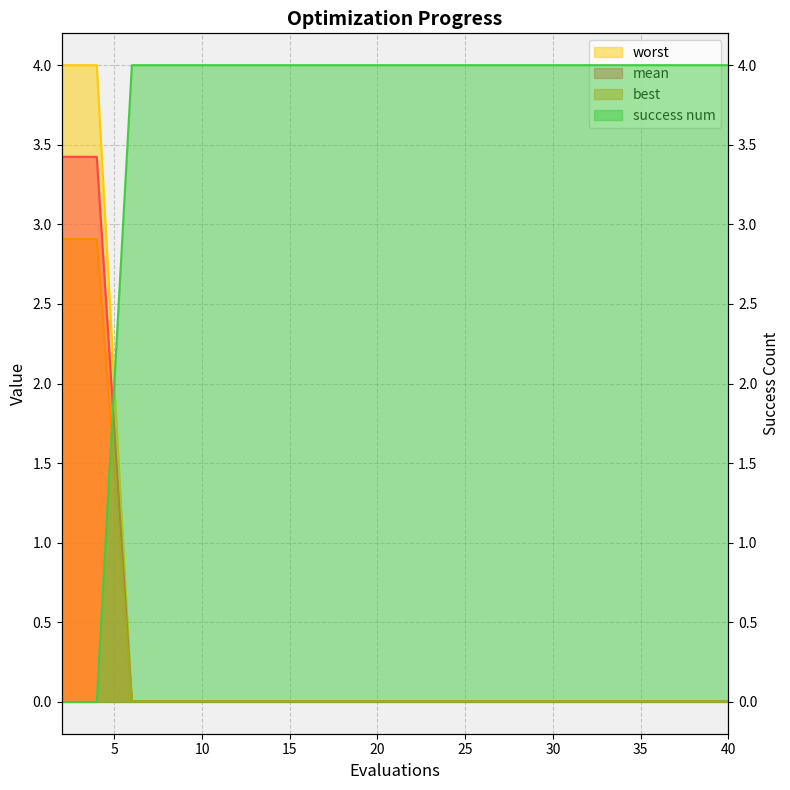

Does the chart have visible grid lines?

Yes